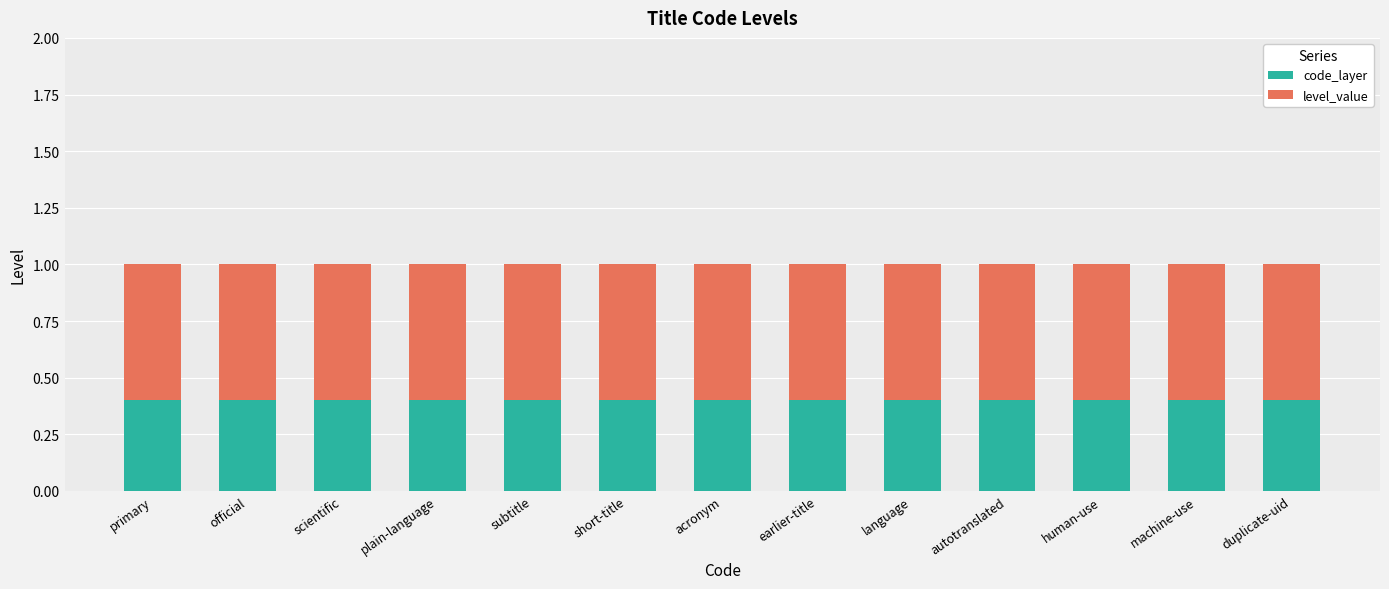

Read the code_layer value at official.

0.4